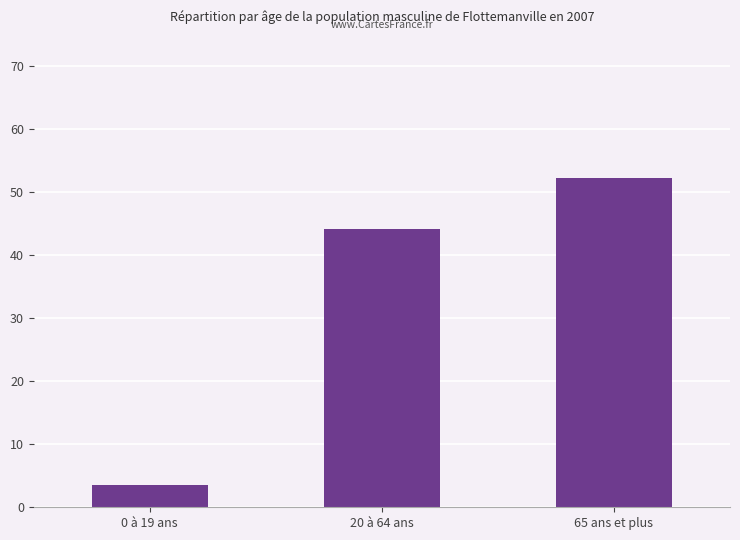

Reading left to right, what are all the values shown in this chart?

3.5	44.2	52.3